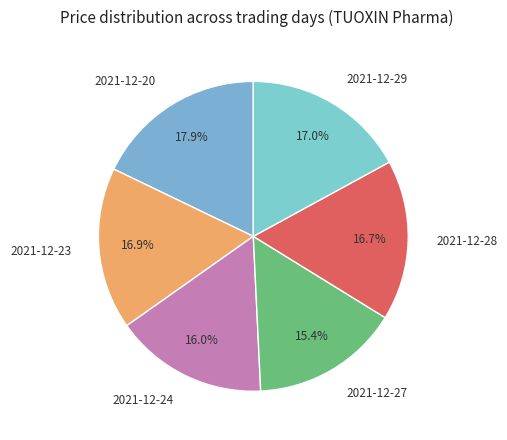

The 2021-12-27 slice represents 24% of the pie. True or false?

False